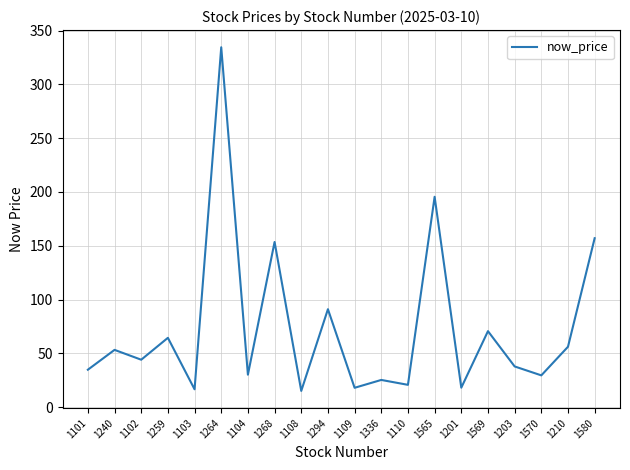

At which label does the data first exceed 44?

1240